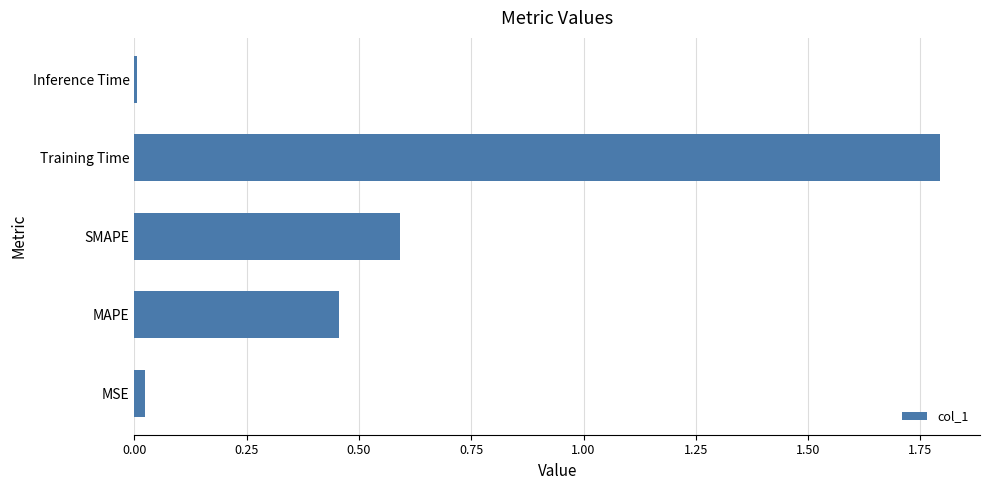

Which has a higher value, MAPE or Training Time?

Training Time